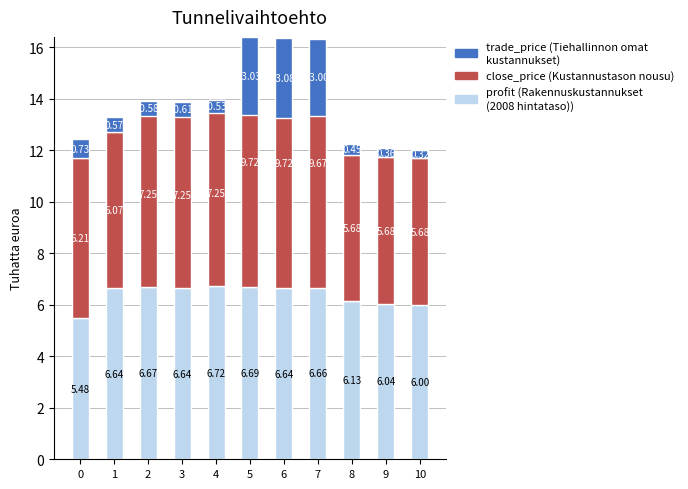

What is the difference between the second highest and minimum values in the close_price series?

4.0